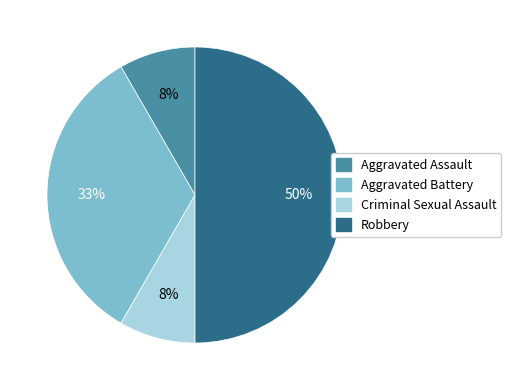

To the nearest percent, what is the difference between the largest and smallest slice percentages?

42%